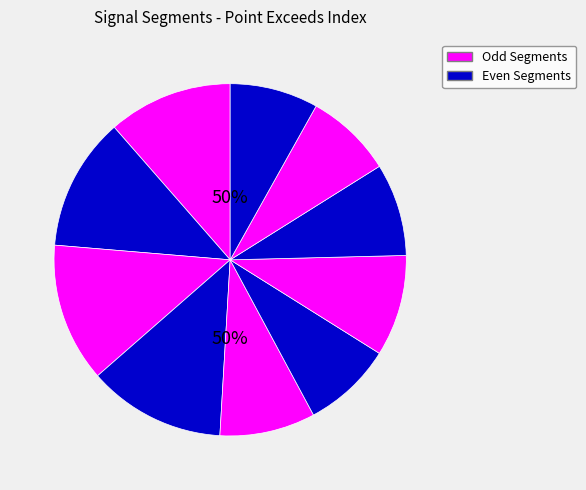

Rank the categories by value from lowest to highest.

signal segment 9, signal segment 10, signal segment 6, signal segment 8, signal segment 5, signal segment 7, signal segment 1, signal segment 2, signal segment 4, signal segment 3